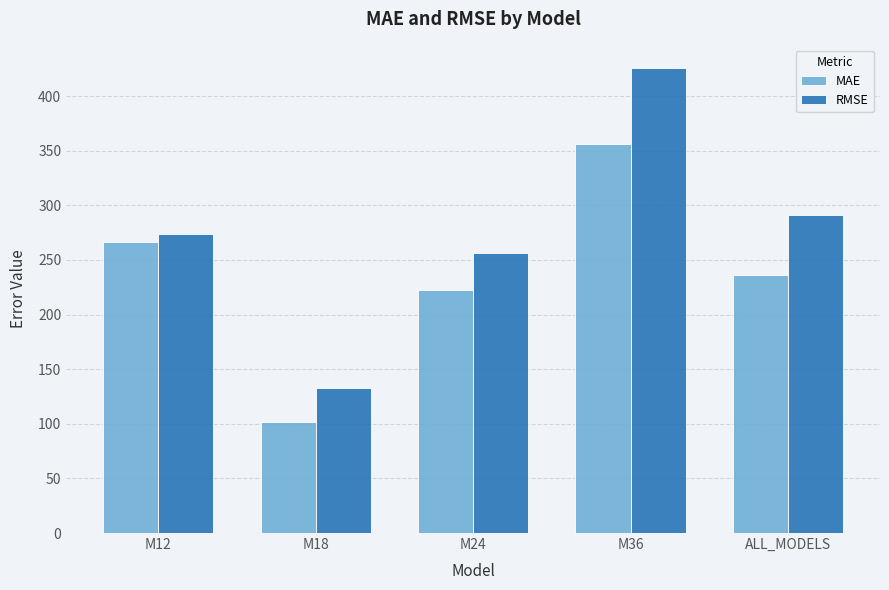

What is the average value of the MAE series?

236.7